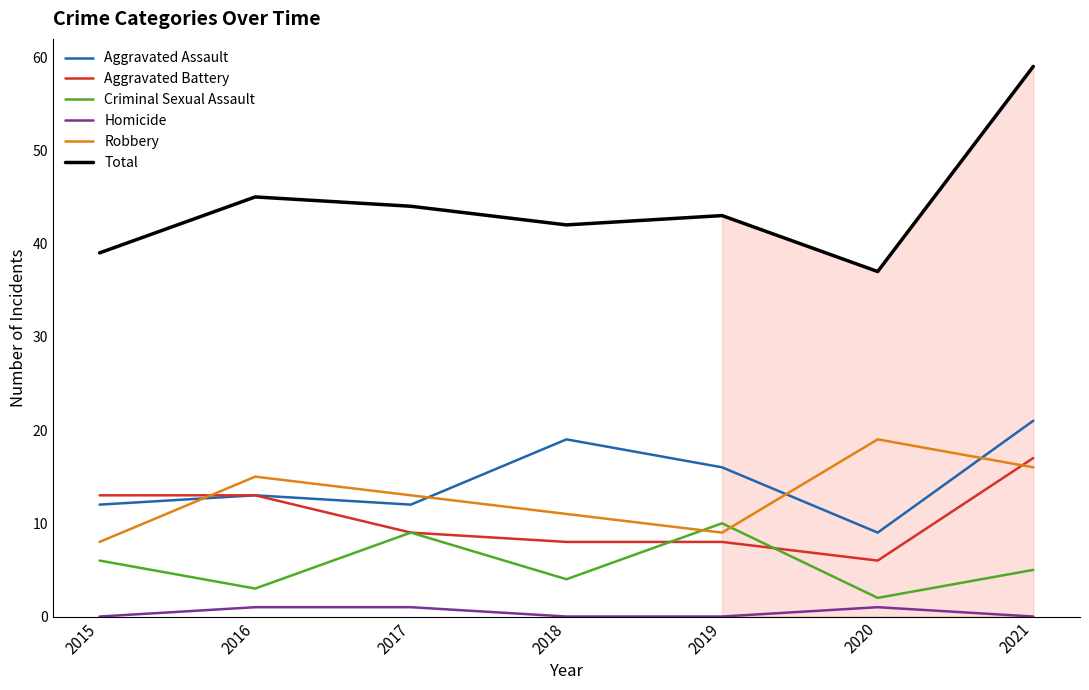

What is the difference between the Total values at 2016 and 2015?

6